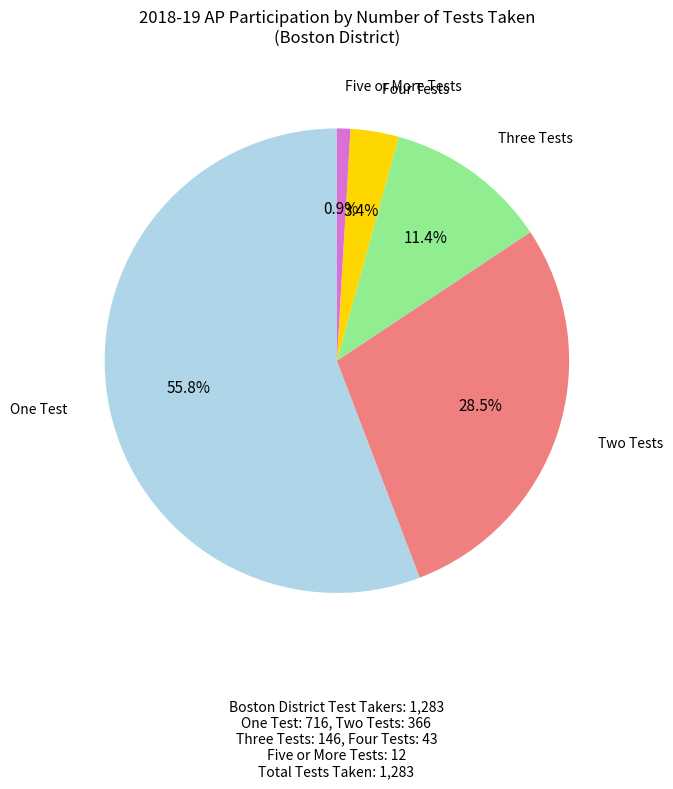

Does any single category account for the majority?

Yes